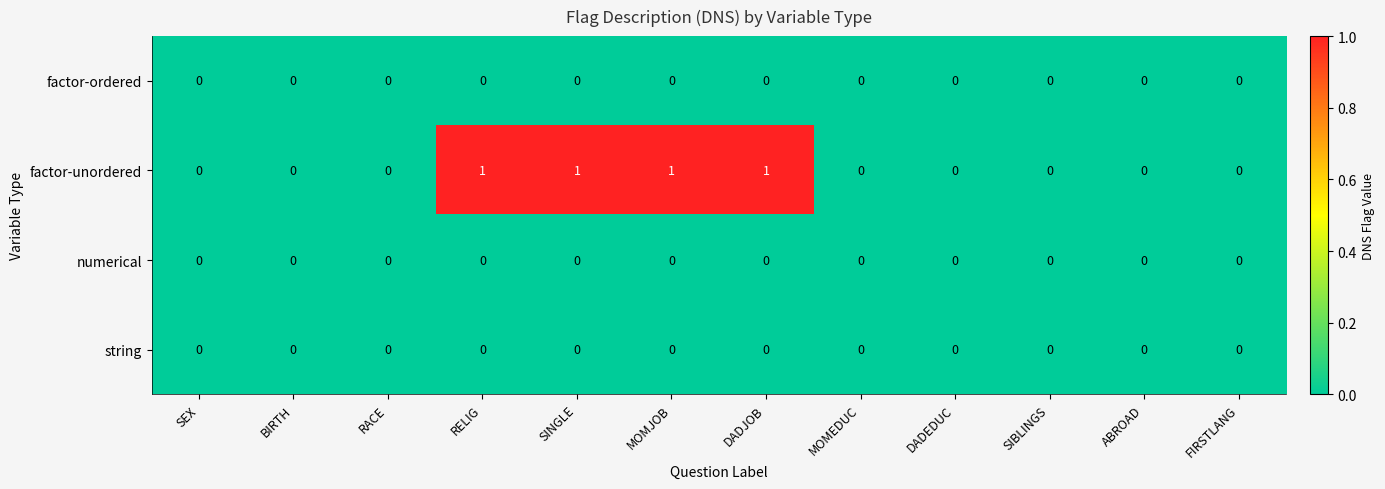

The value of numerical at BIRTH is 0. True or false?

True